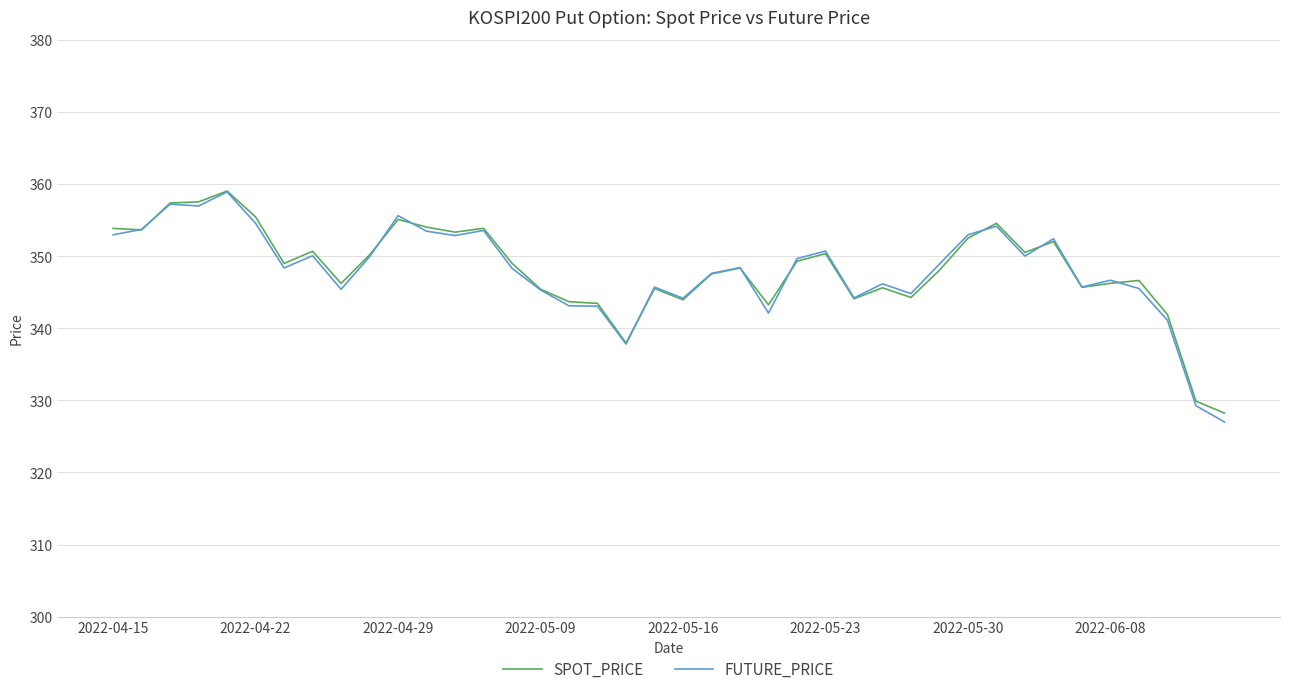

What is the maximum value shown in the chart?

359.0